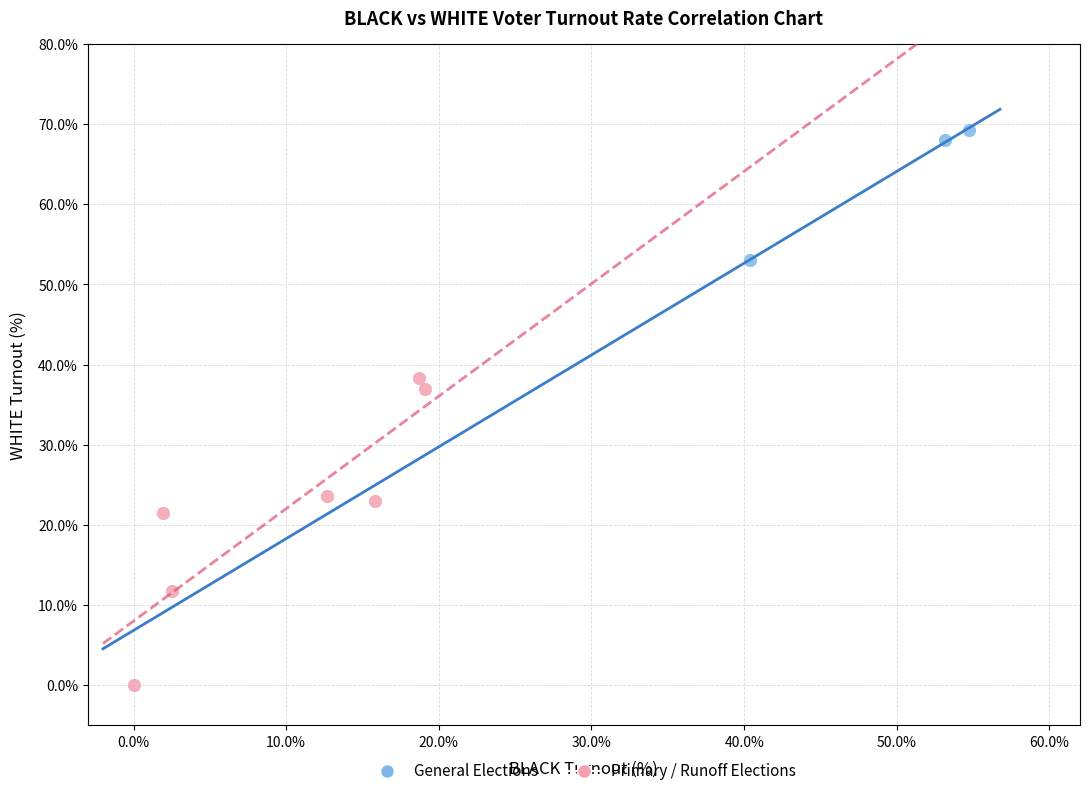

Which series contains the highest Y value?

General Elections